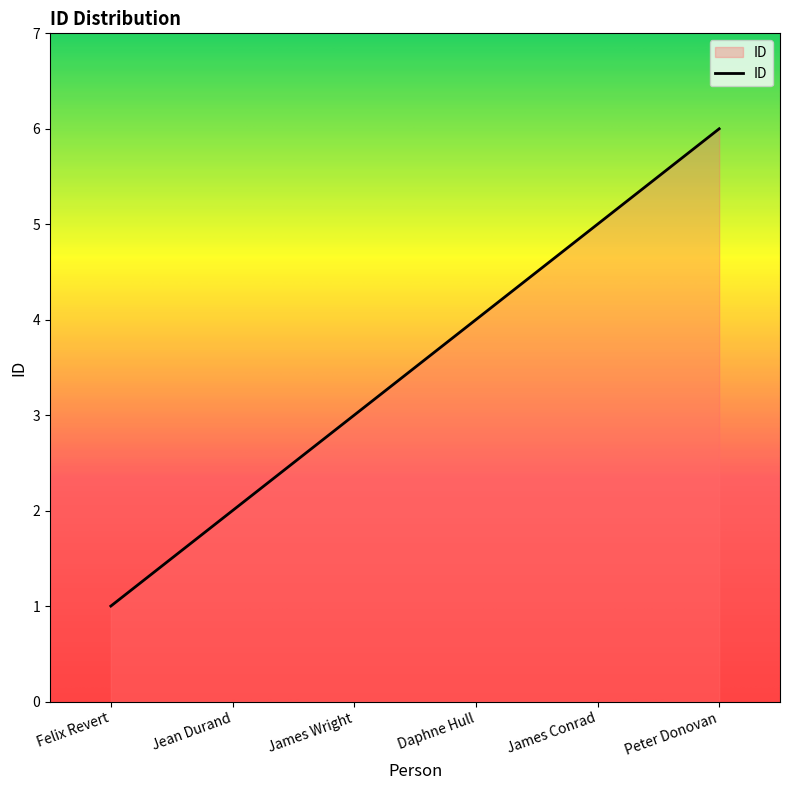

Is it true that the value at James Wright is 4?

False